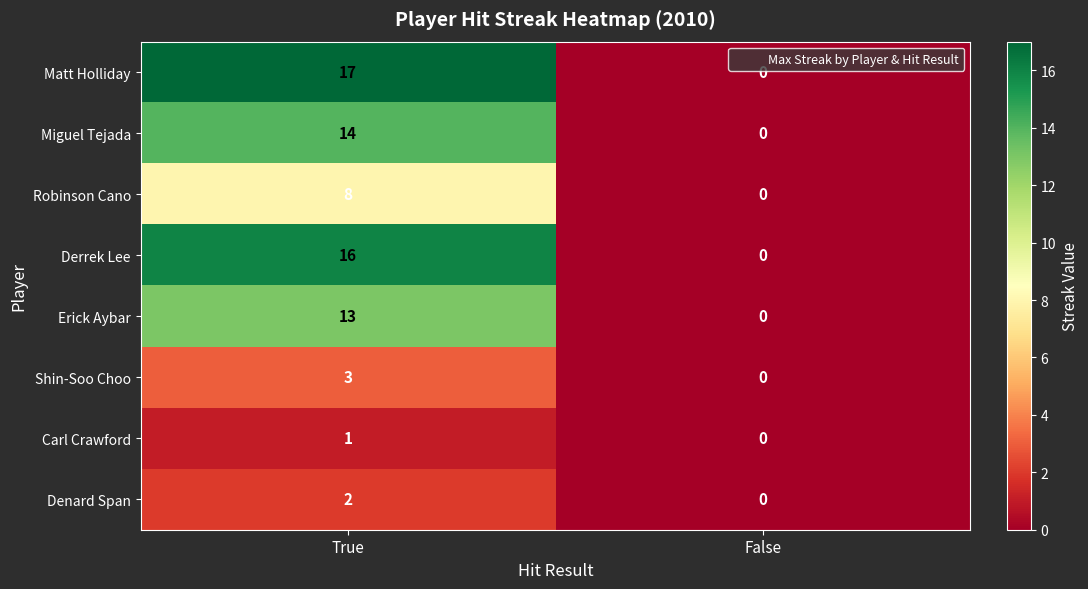

Which series changed the most between True and False?

Matt Holliday